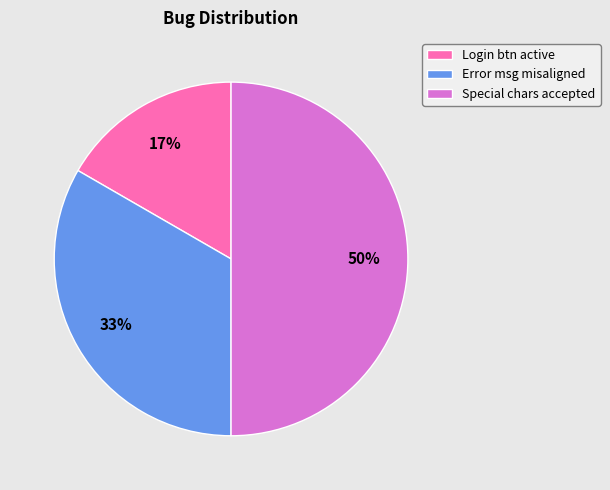

What is the ratio of the value at Special chars accepted to the value at Error msg misaligned?

1.5